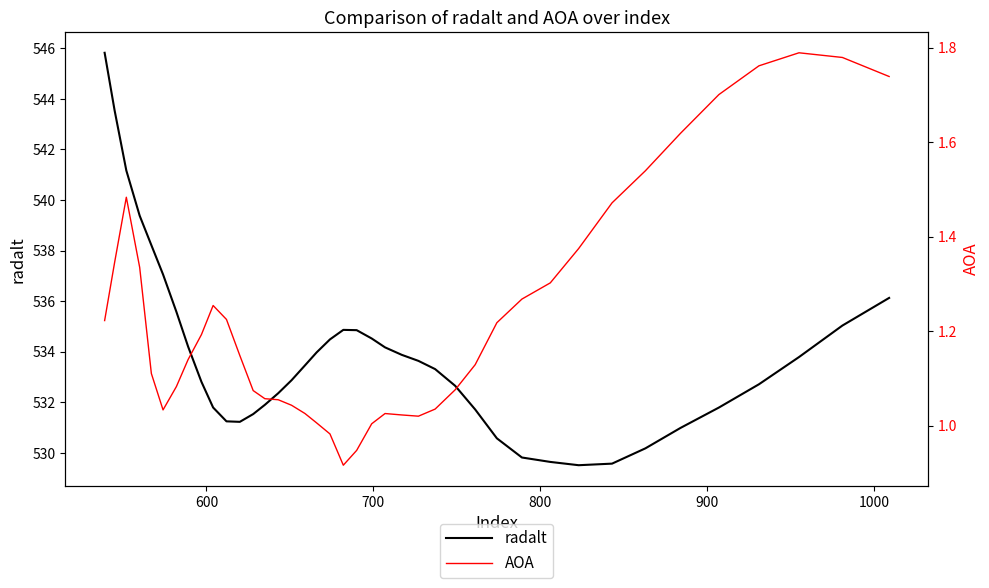

Reading left to right, what are all the values shown in this chart?

radalt: 545.8	543.5	541.2	539.4	538.2	537.1	535.6	534.2	532.8	531.8	531.2	531.2	531.5	531.9	532.4	532.9	533.5	534.0	534.5	534.9	534.9	534.5	534.2	533.9	533.6	533.3	532.7	531.7	530.6	529.8	529.6	529.5	529.6	530.2	531.0	531.8	532.7	533.8	535.0	536.1
AOA: 1.2	1.3	1.5	1.3	1.1	1.0	1.1	1.1	1.2	1.3	1.2	1.1	1.1	1.1	1.1	1.0	1.0	1.0	1.0	0.9	0.9	1.0	1.0	1.0	1.0	1.0	1.1	1.1	1.2	1.3	1.3	1.4	1.5	1.5	1.6	1.7	1.8	1.8	1.8	1.7